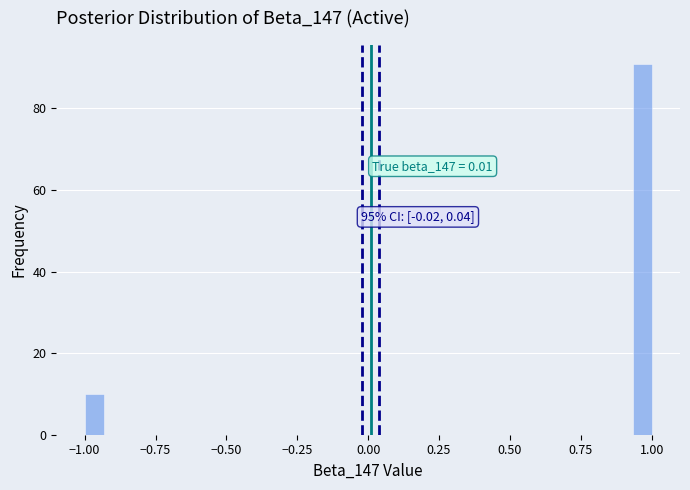

Read against the x-axis, roughly where is the centre of the tallest bar?

0.95